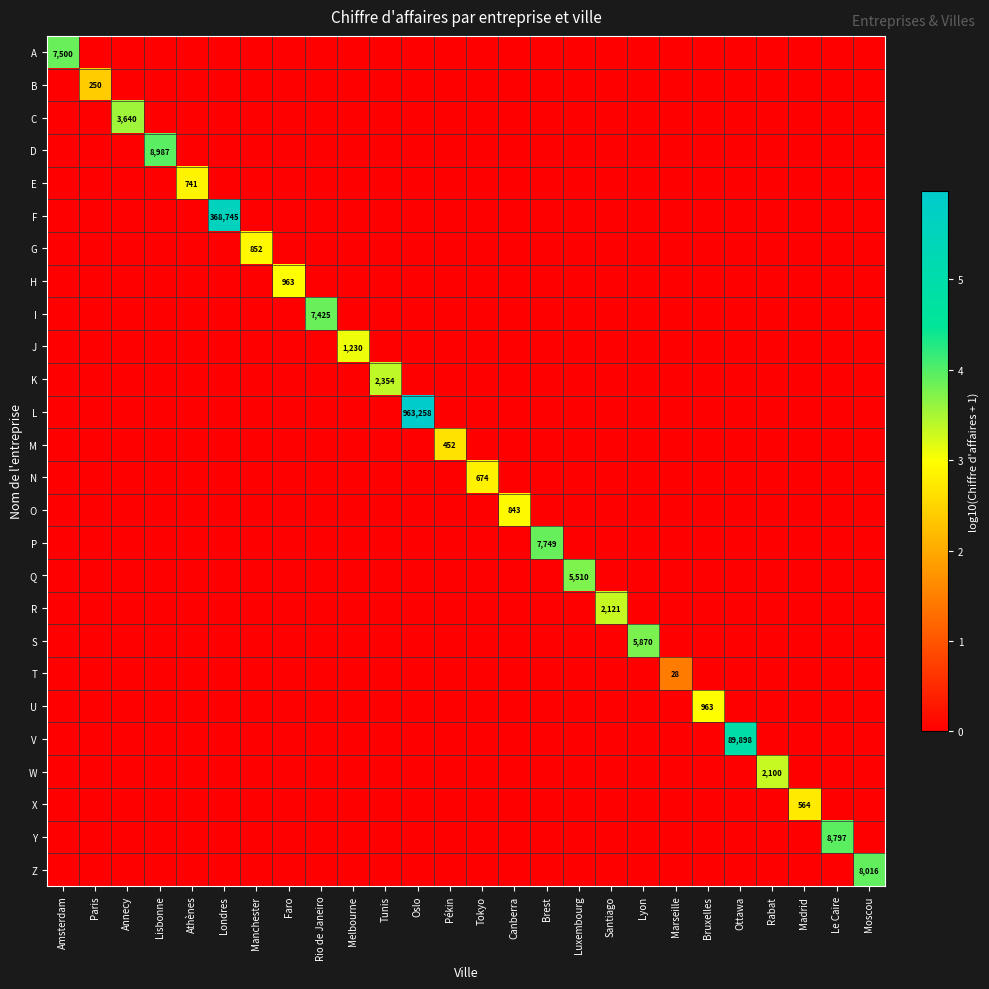

Count the number of categories in the chart.

26